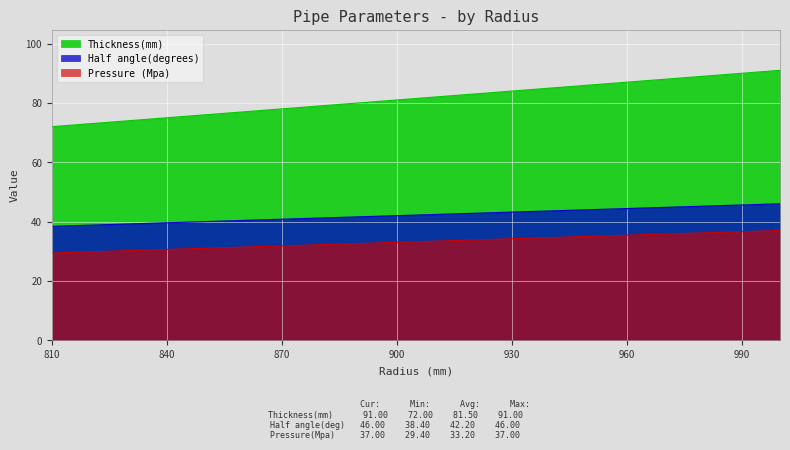

What is the value of the Pressure (Mpa) point at the 11th from the left?

33.4